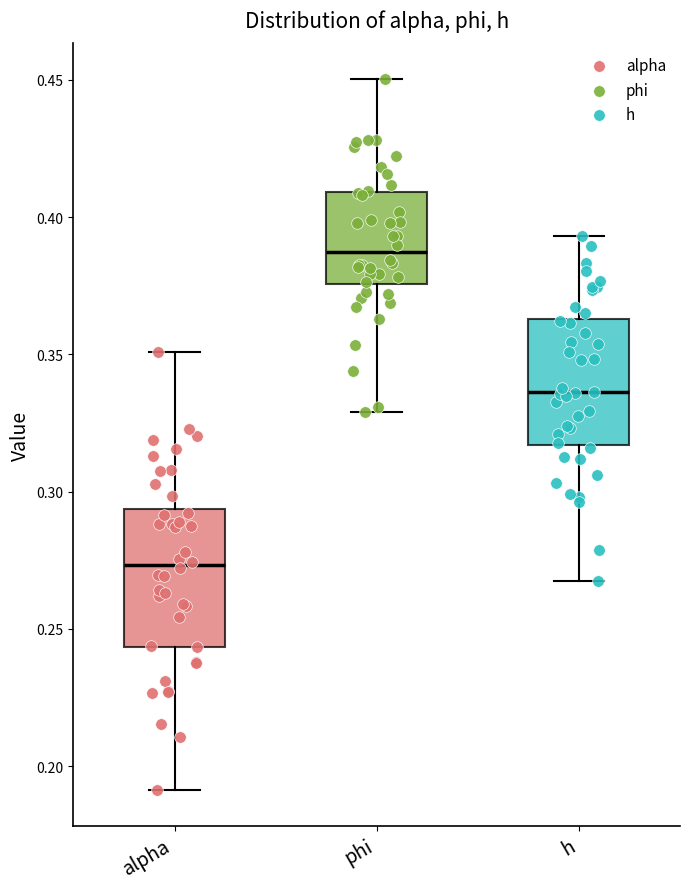

Reading left to right, transcribe this box plot: for each box, give where its median line is, the range the box spans, and where its two whiskers end, as read against the y-axis. The values are not printed on the chart, so give them approximately, as read against the axis.

alpha: median 0.275, box 0.245 to 0.295, whiskers 0.190 to 0.350
phi: median 0.385, box 0.375 to 0.410, whiskers 0.330 to 0.450
h: median 0.335, box 0.315 to 0.365, whiskers 0.265 to 0.395